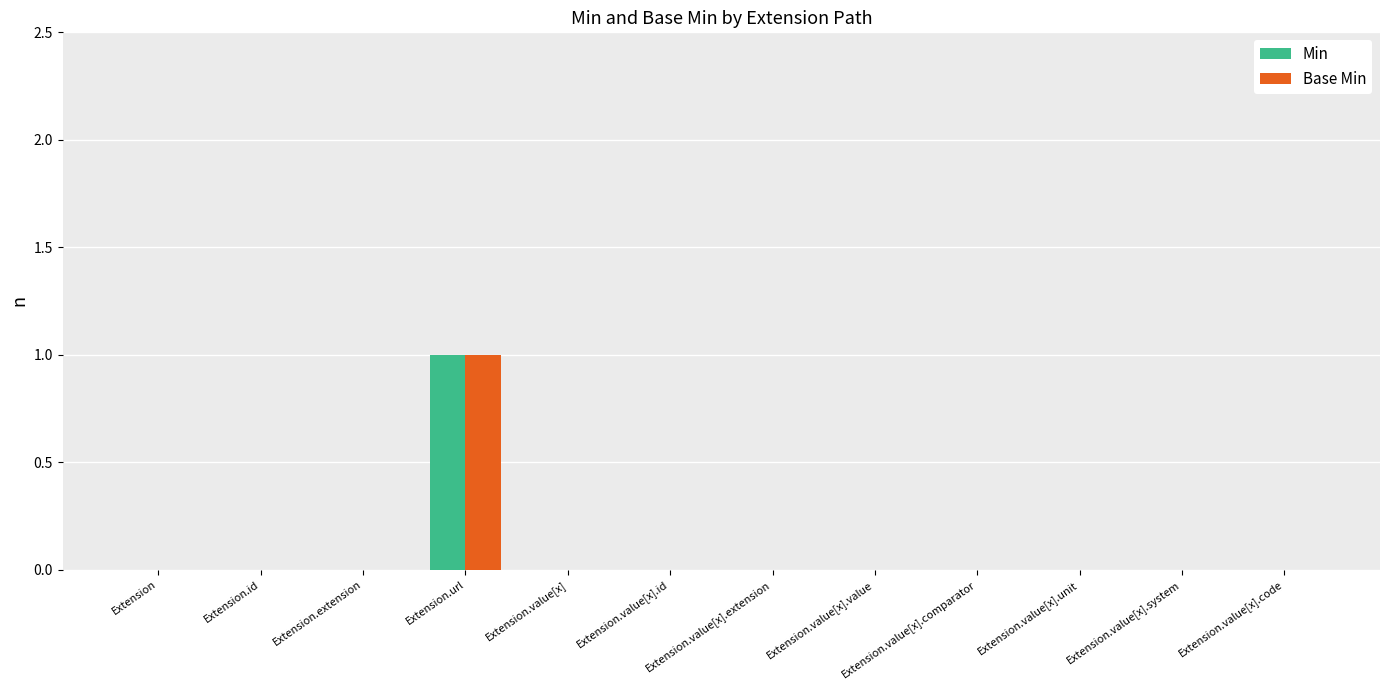

The Base Min series shows 0 at Extension.value[x].system. True or false?

True